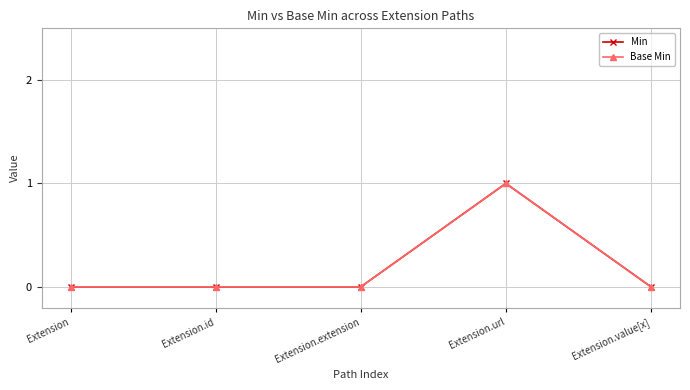

Does the chart have visible grid lines?

Yes